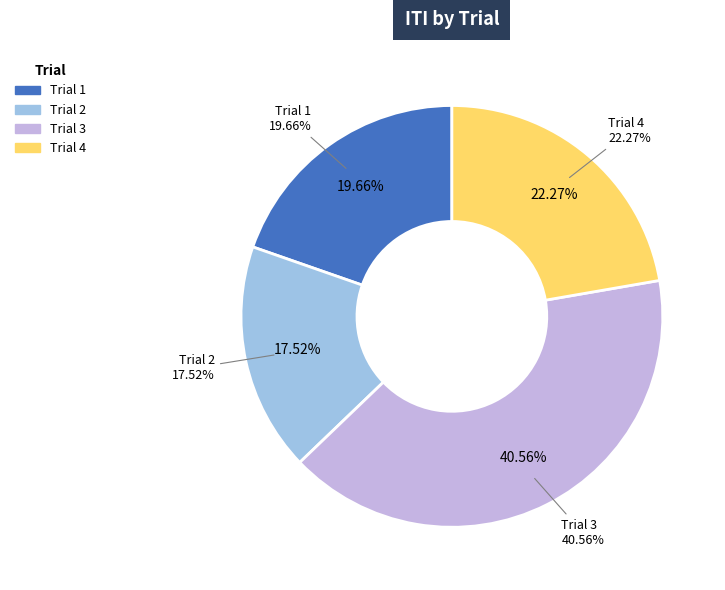

Is it true that Trial 2 is 18% of the pie?

True